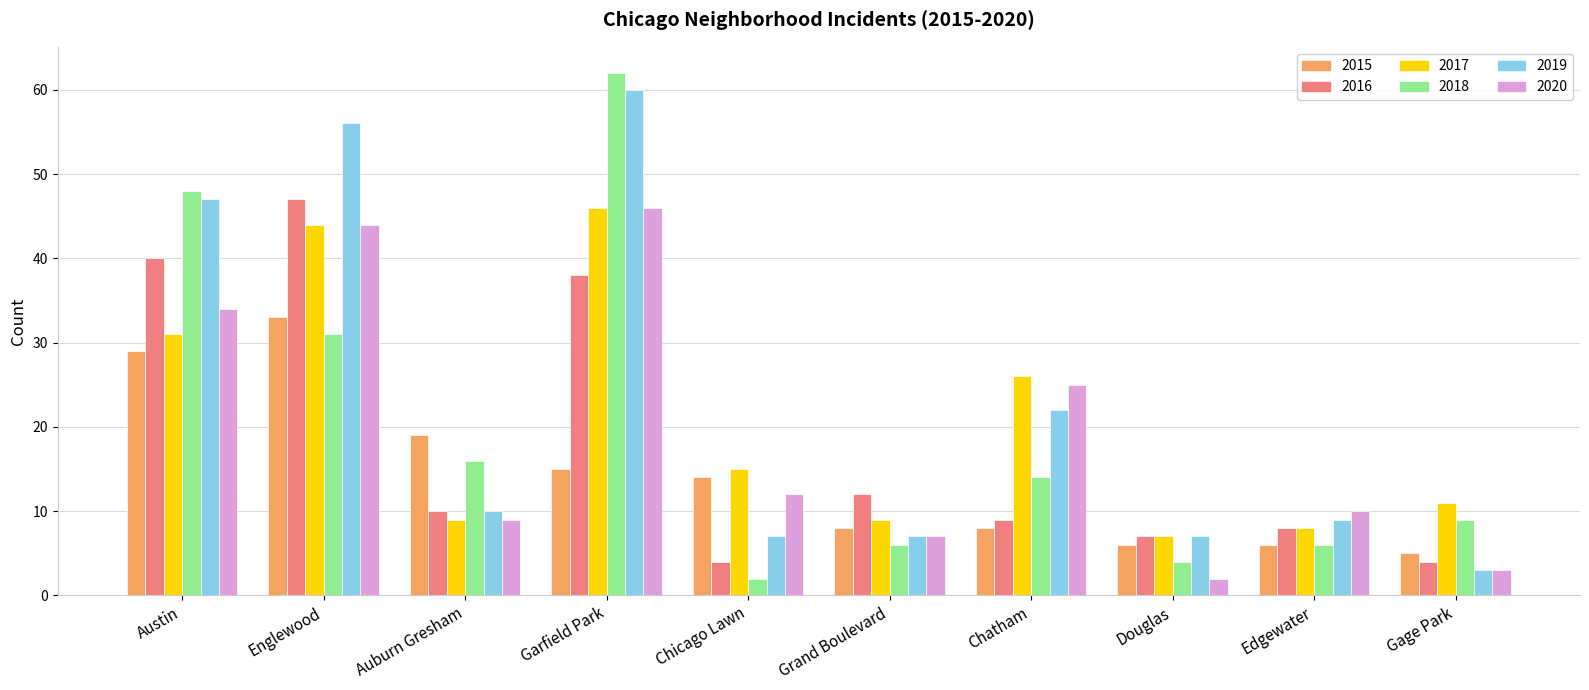

What is the value of the 2016 bar at the 9th from the left?

8